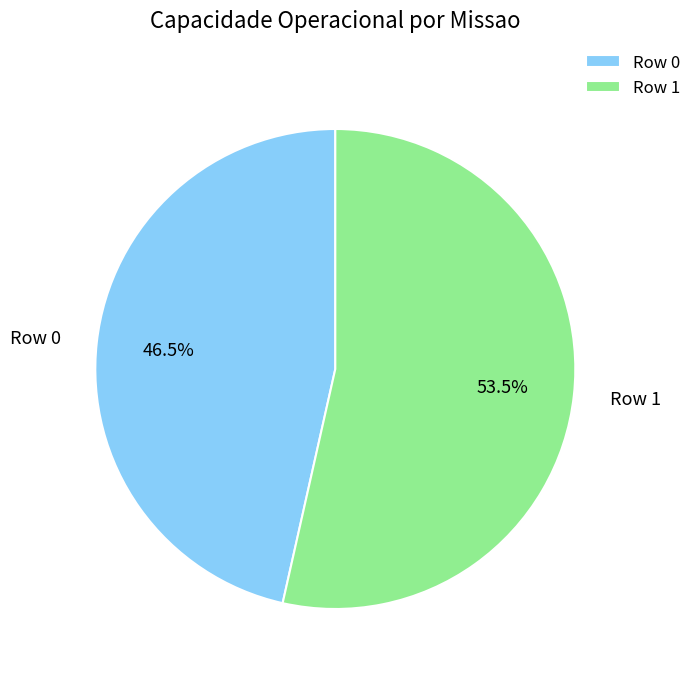

Approximately how many times larger is the value at Row 1 compared to Row 0?

1.2